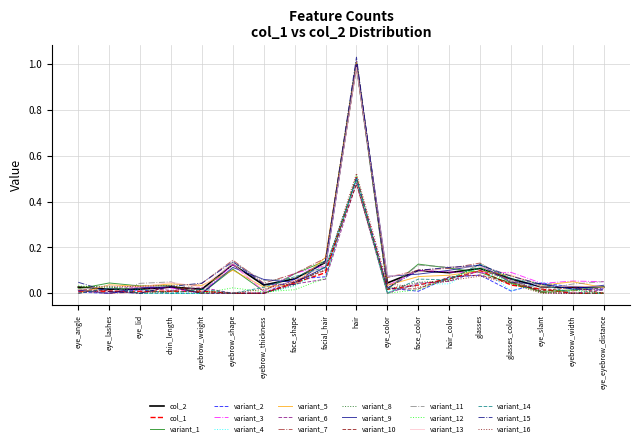

What position from the right is hair?

9